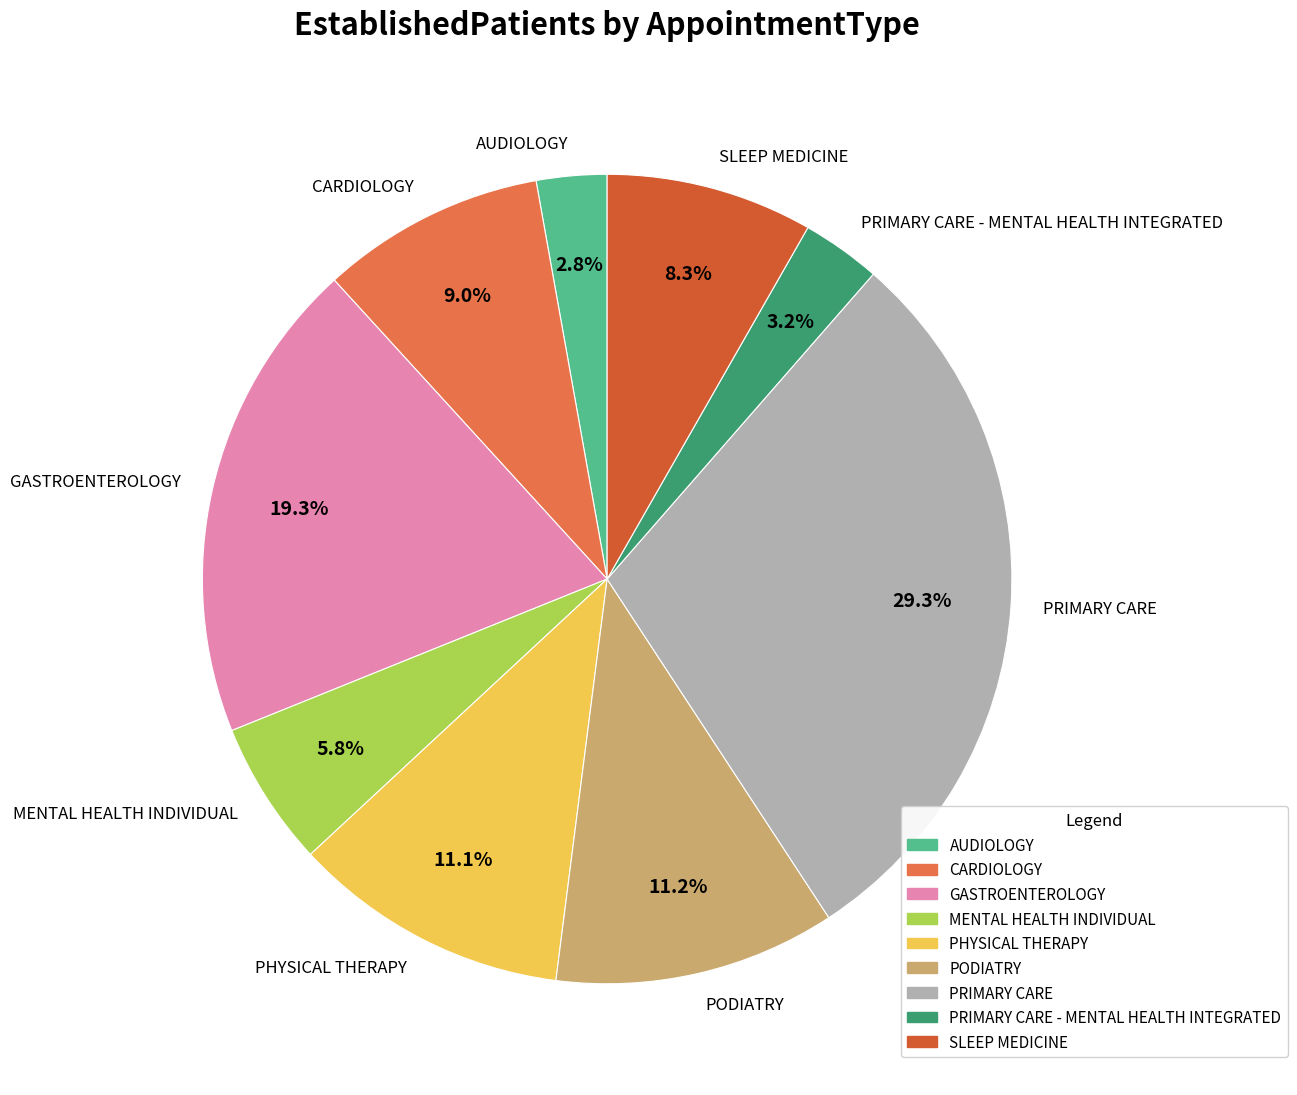

Which slice is the largest?

PRIMARY CARE